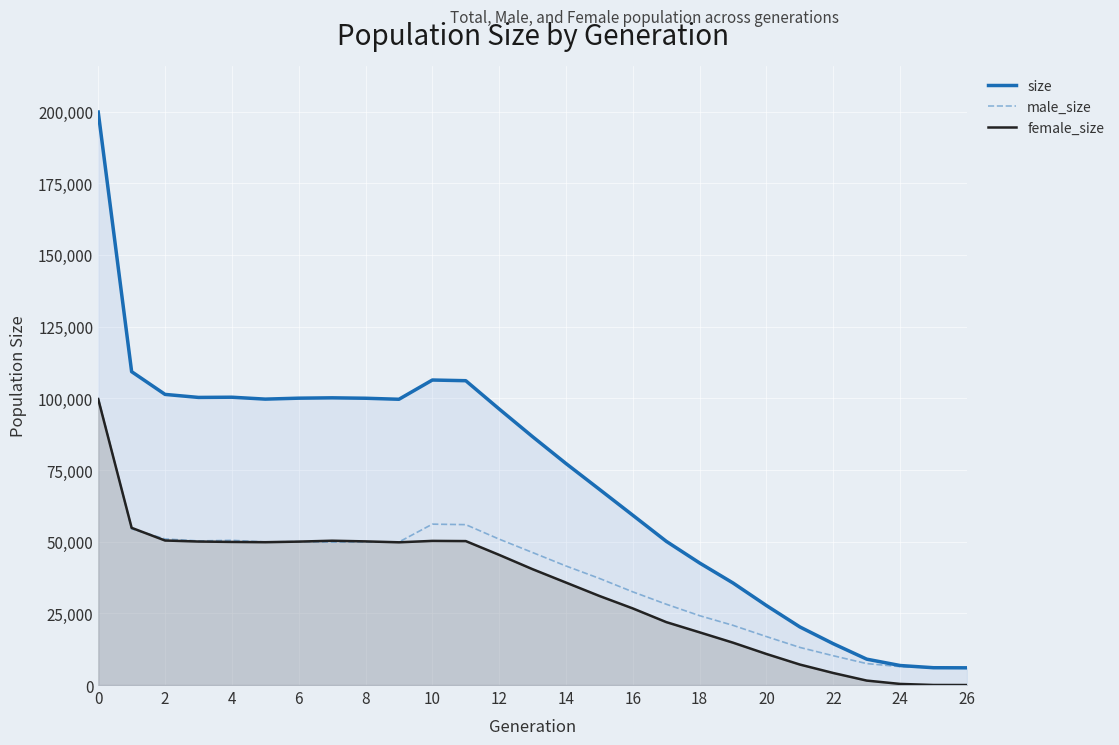

Does the chart display data point markers on the line(s)?

No